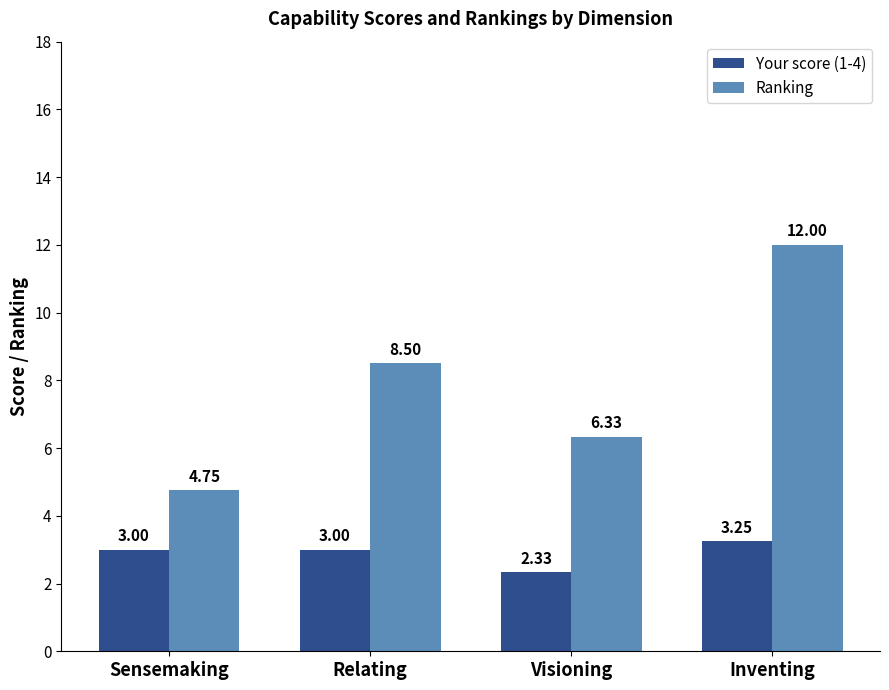

How many data points does each series have?

4